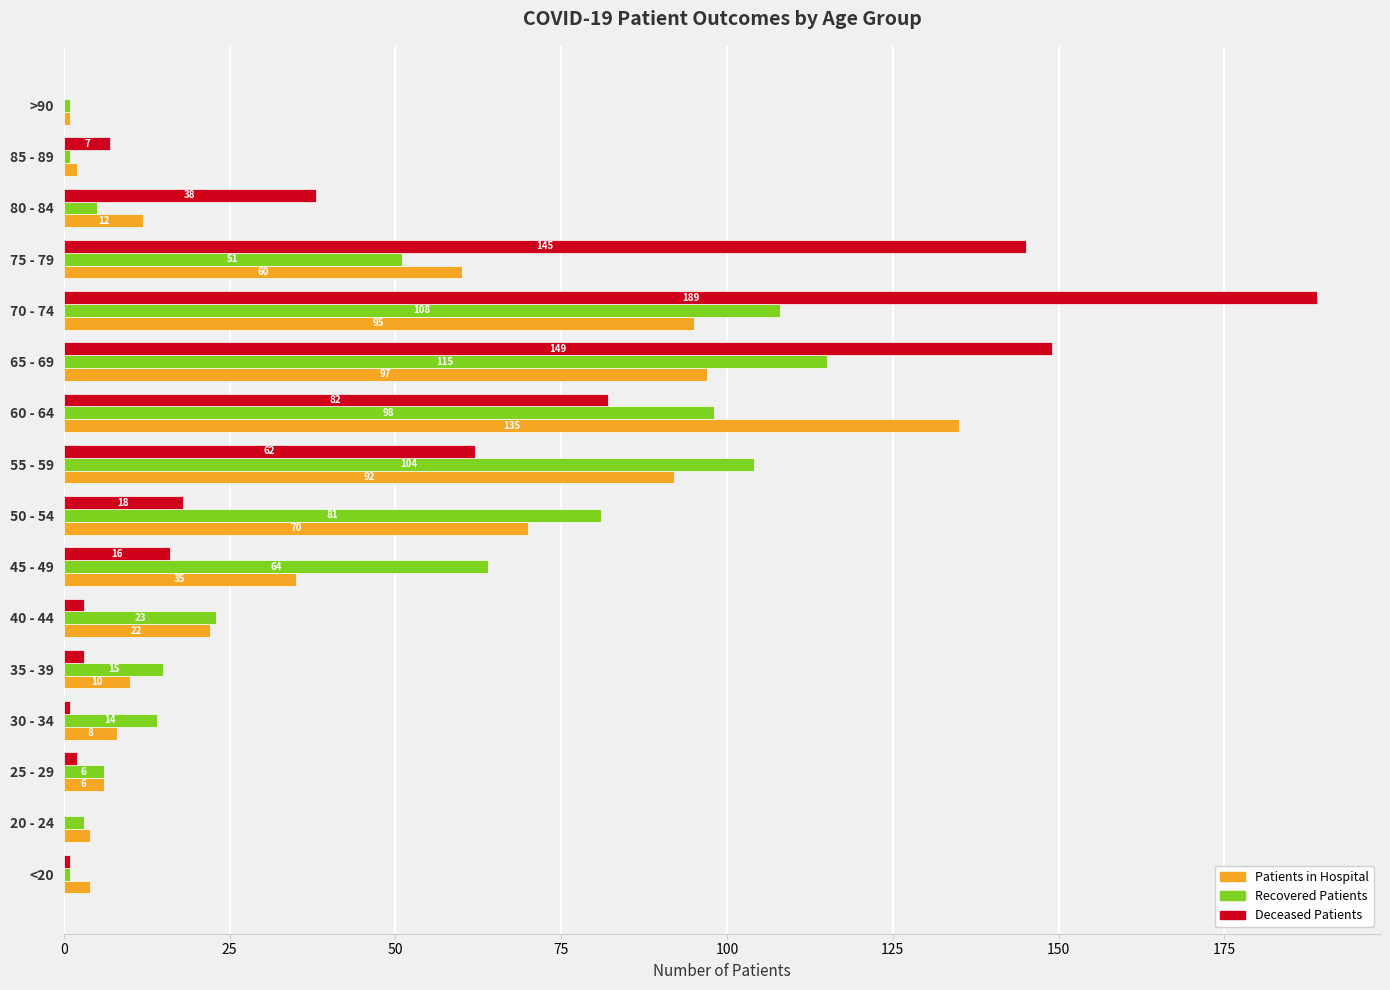

What is the sum of all Recovered Patients values?

690